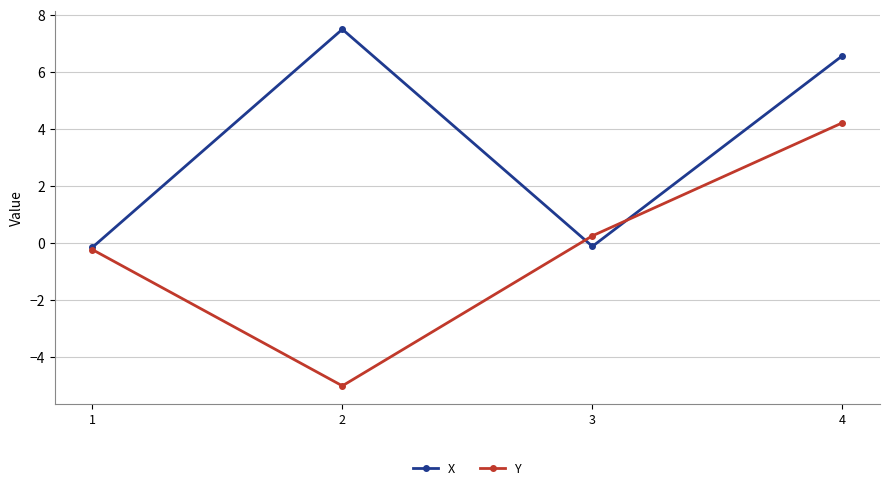

At which category does X reach its first local peak?

2